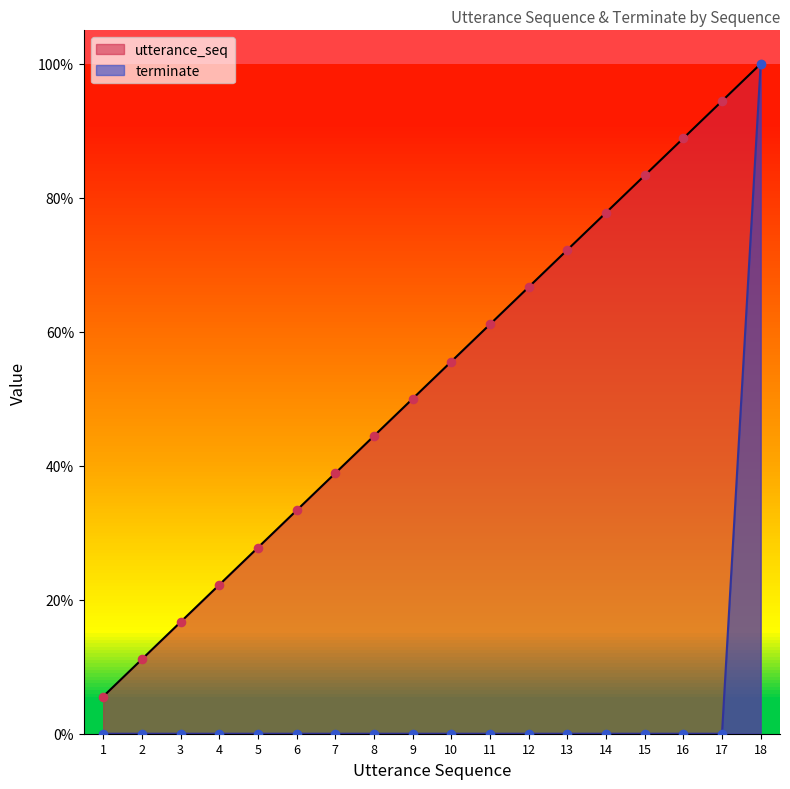

Is the value of terminate at 1 greater than the value of utterance_seq at 7?

No